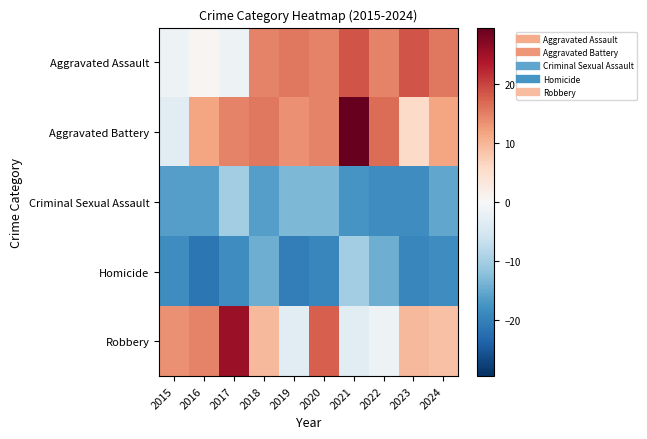

At 2018, list the series in order from smallest to largest.

Criminal Sexual Assault, Homicide, Robbery, Aggravated Assault, Aggravated Battery